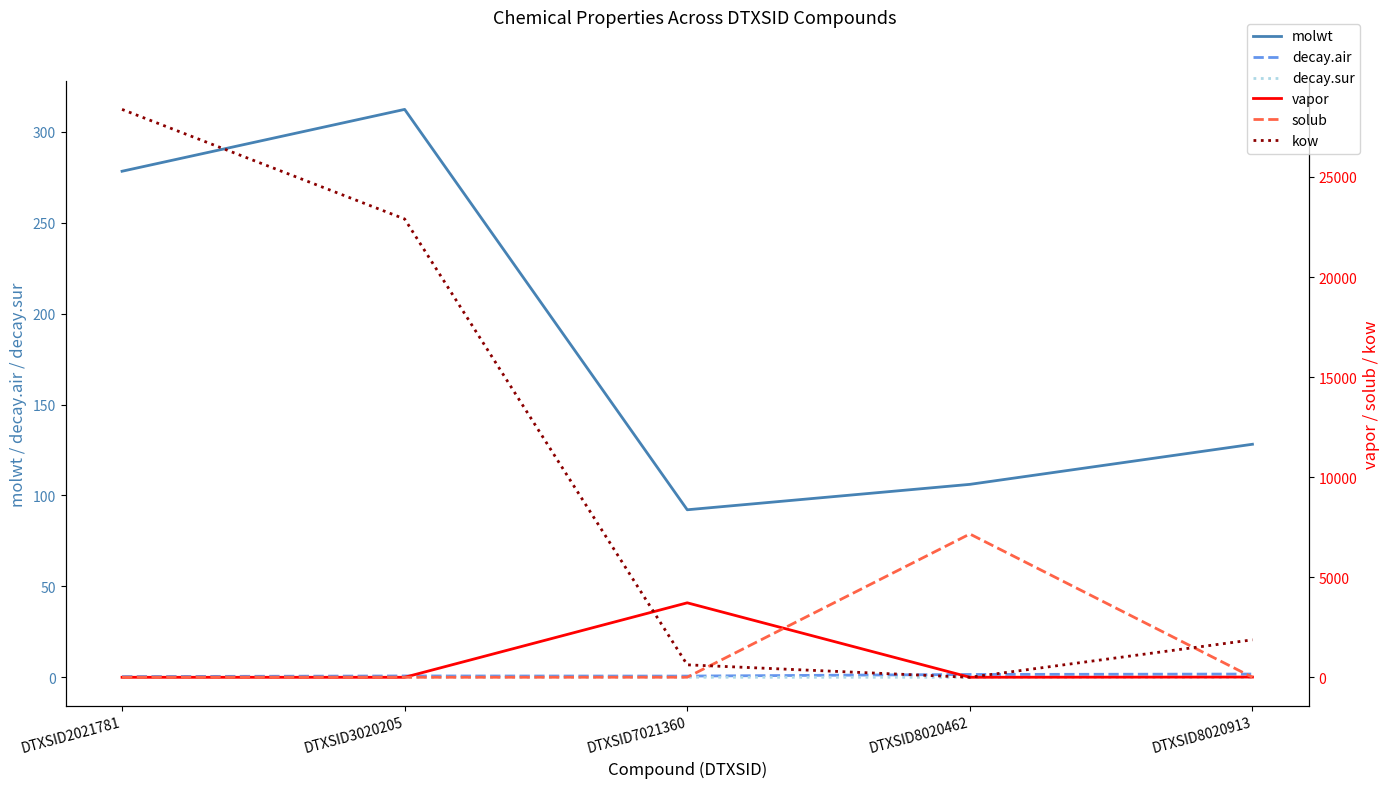

Which category has the highest value across all series?

DTXSID2021781